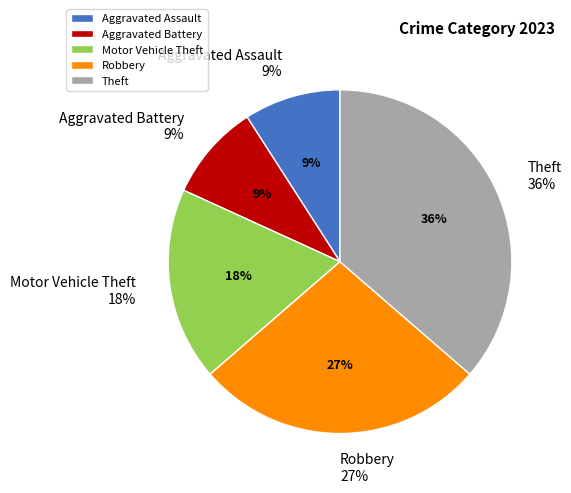

What percentage is NOT represented by Theft?

63.6%